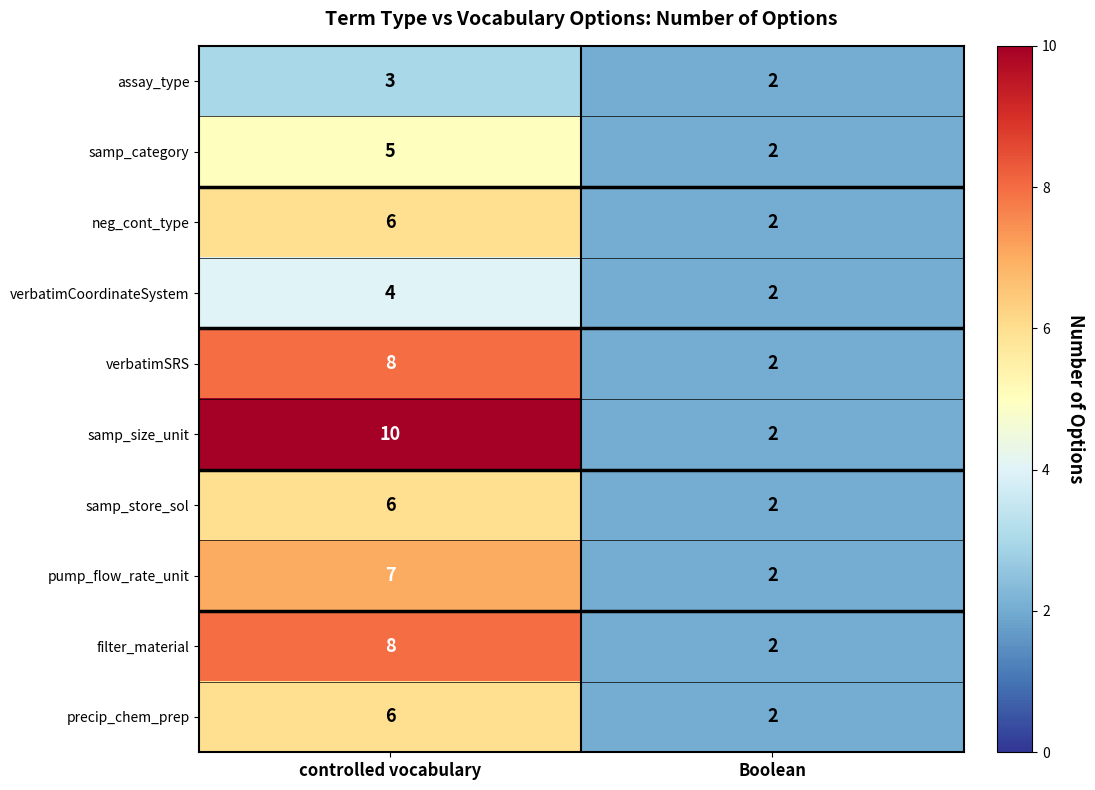

What is the spread (max minus min) of values at controlled vocabulary?

7